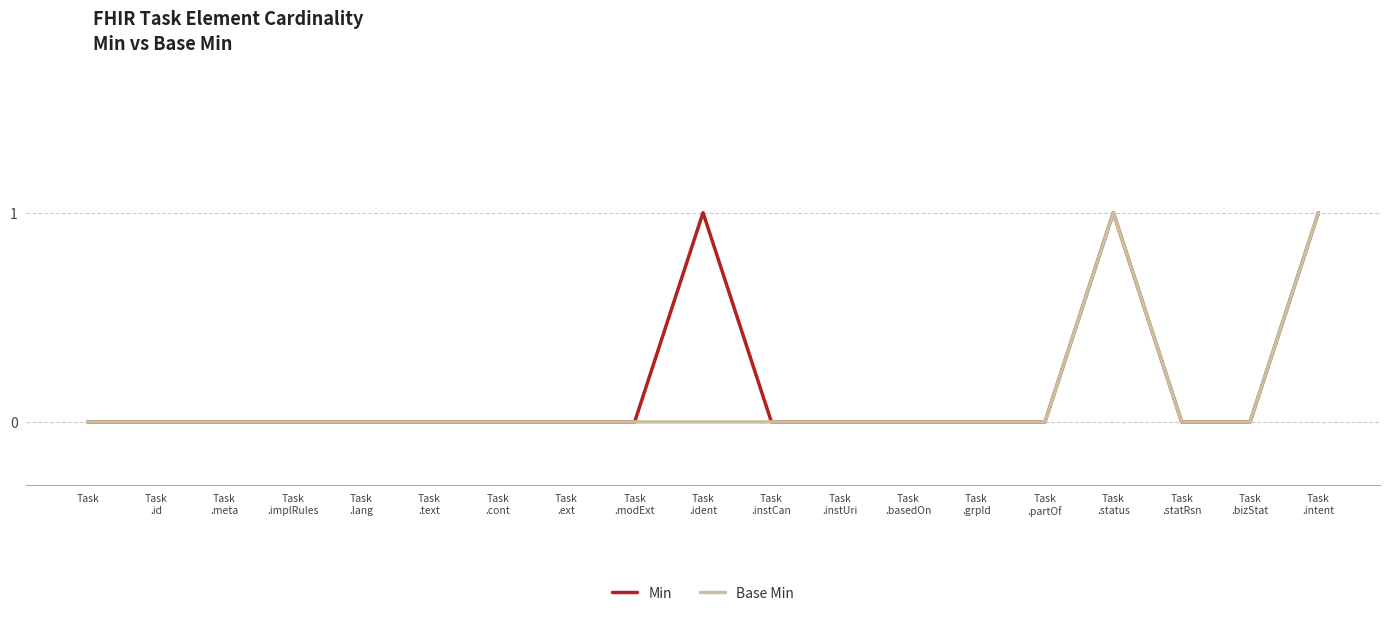

What are all the series names shown in the legend?

Min, Base Min